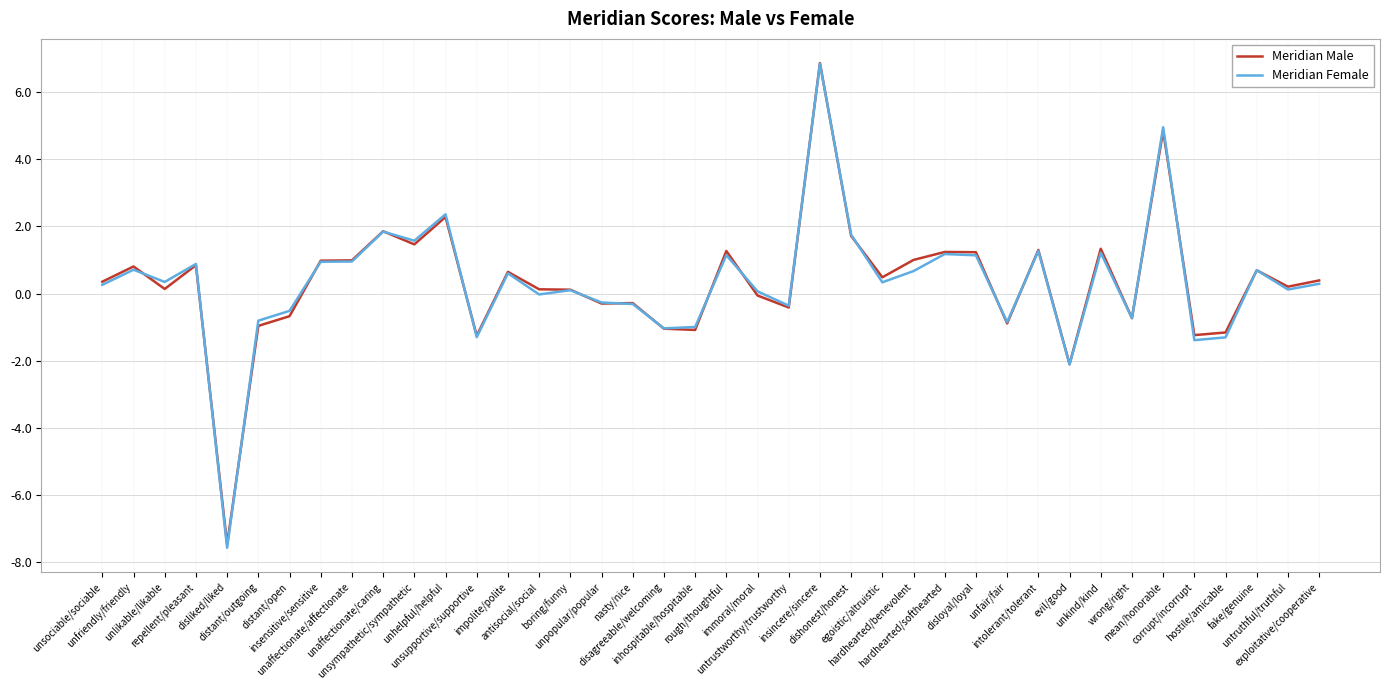

What is the total value across all series at dishonest/honest?

3.5